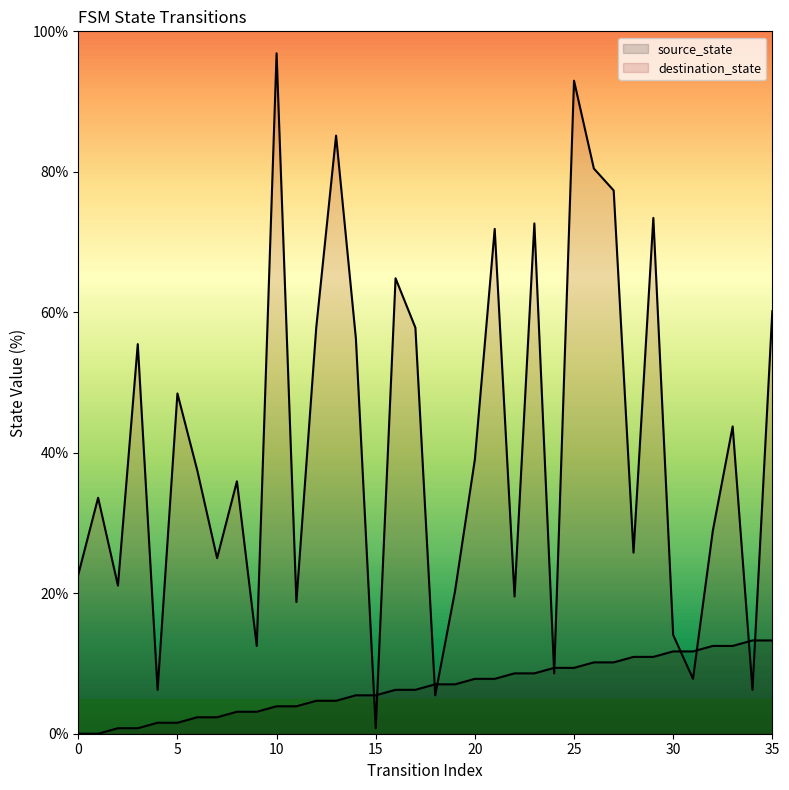

Is the value of source_state at 7 greater than the value of destination_state at 19?

No